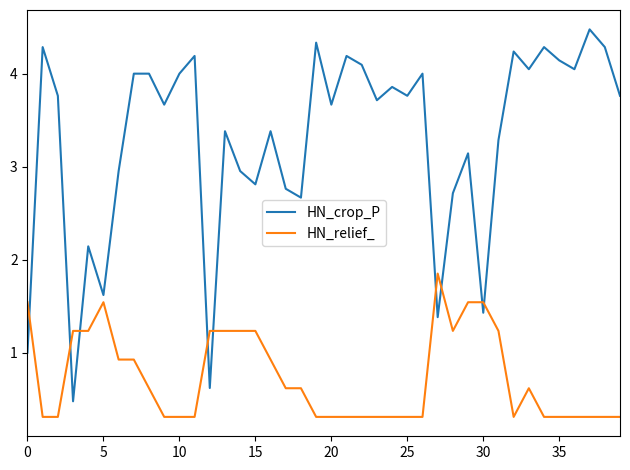

Which series has the largest total across all categories?

HN_crop_P